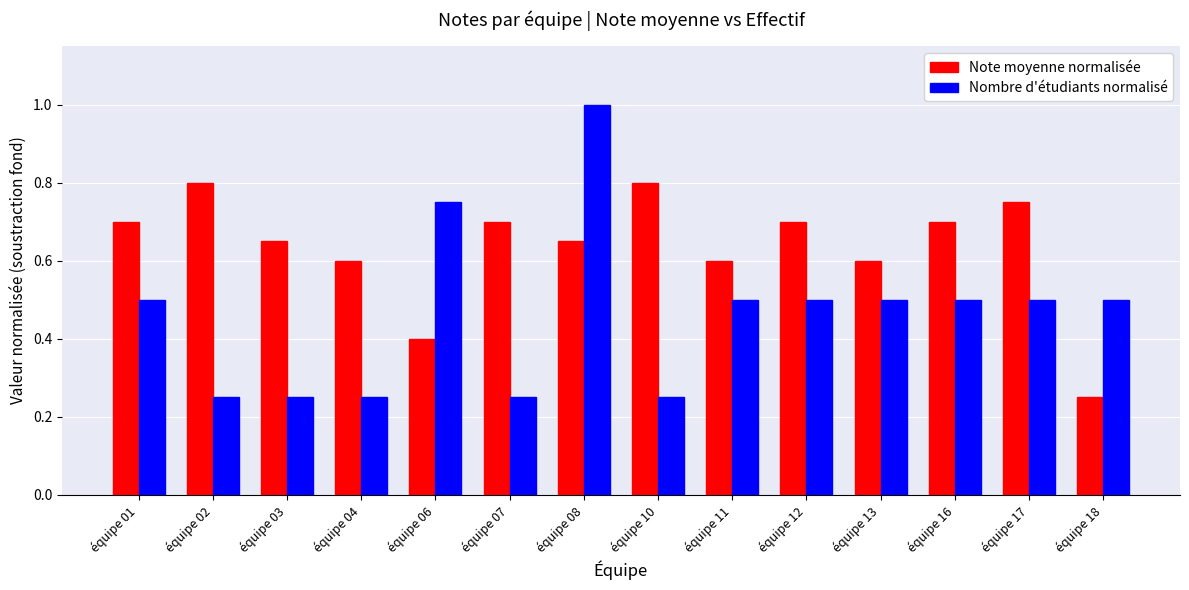

Rank the series at équipe 04 from lowest to highest value.

Nombre d'étudiants normalisé, Note moyenne normalisée